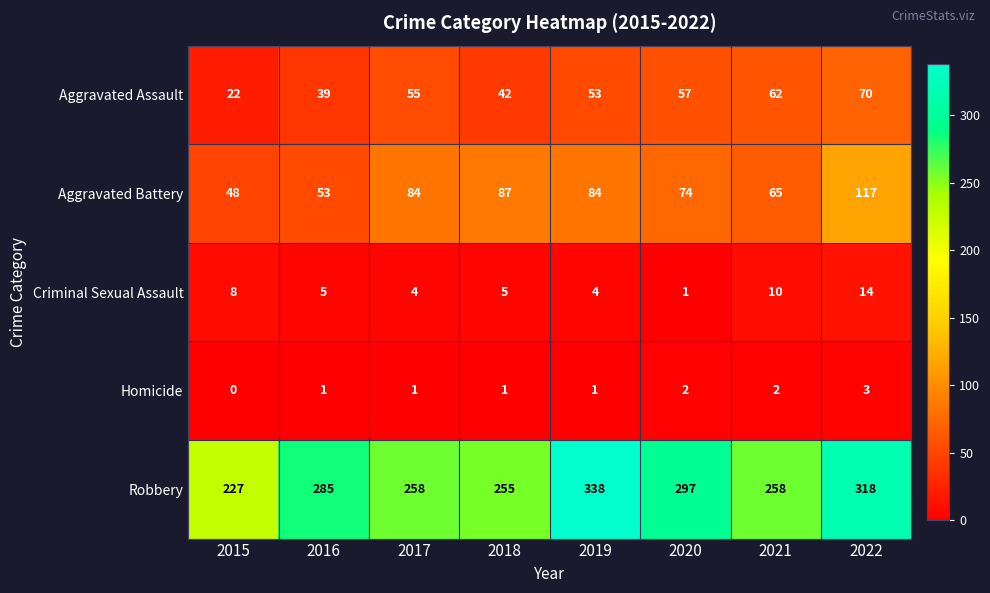

What is the maximum value shown in the chart?

338